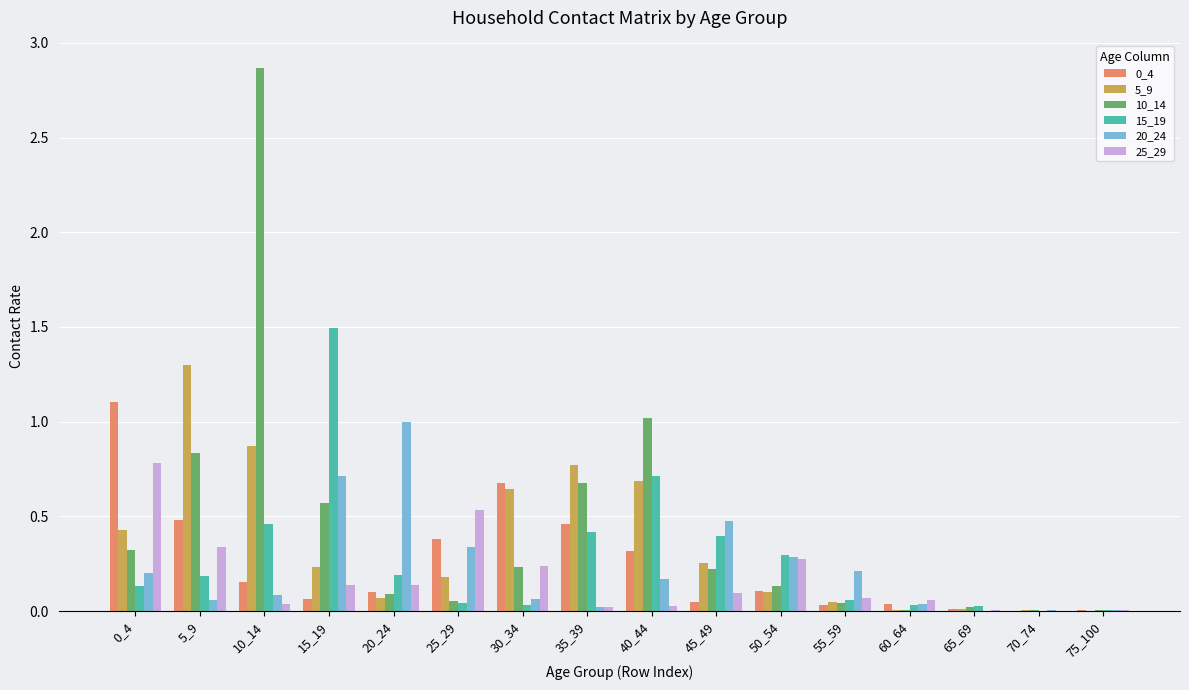

At which label does 20_24 reach its peak?

20_24